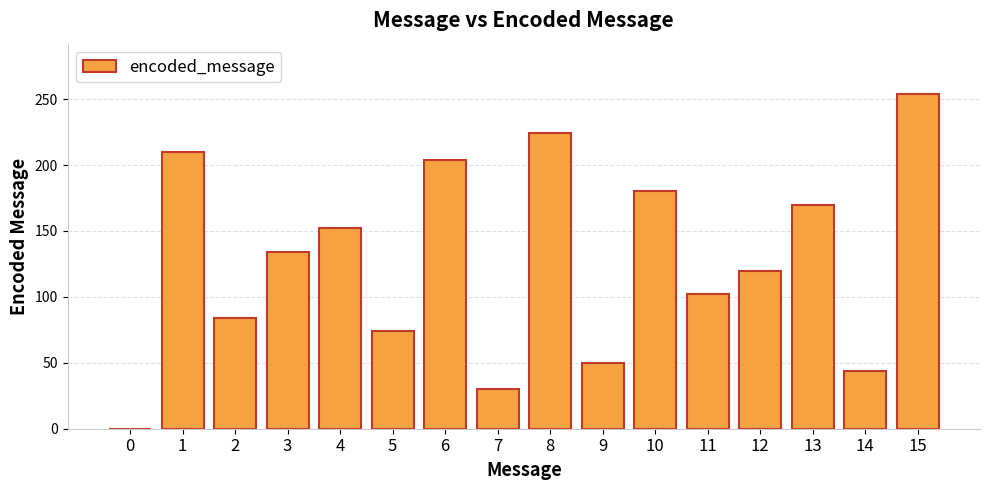

True or false: the data shows 32 at 9.

False